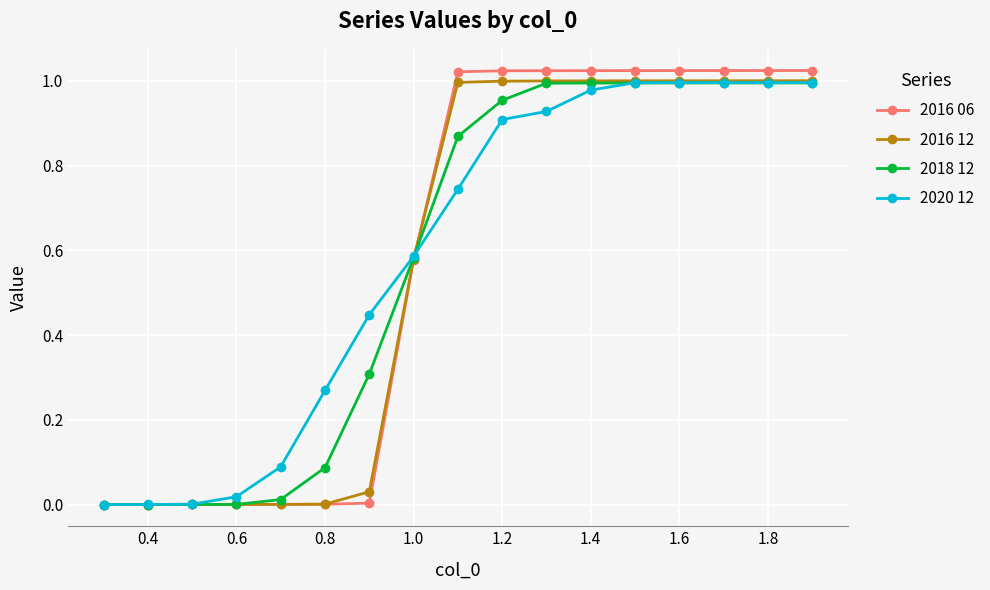

What is the greatest value displayed?

1.0